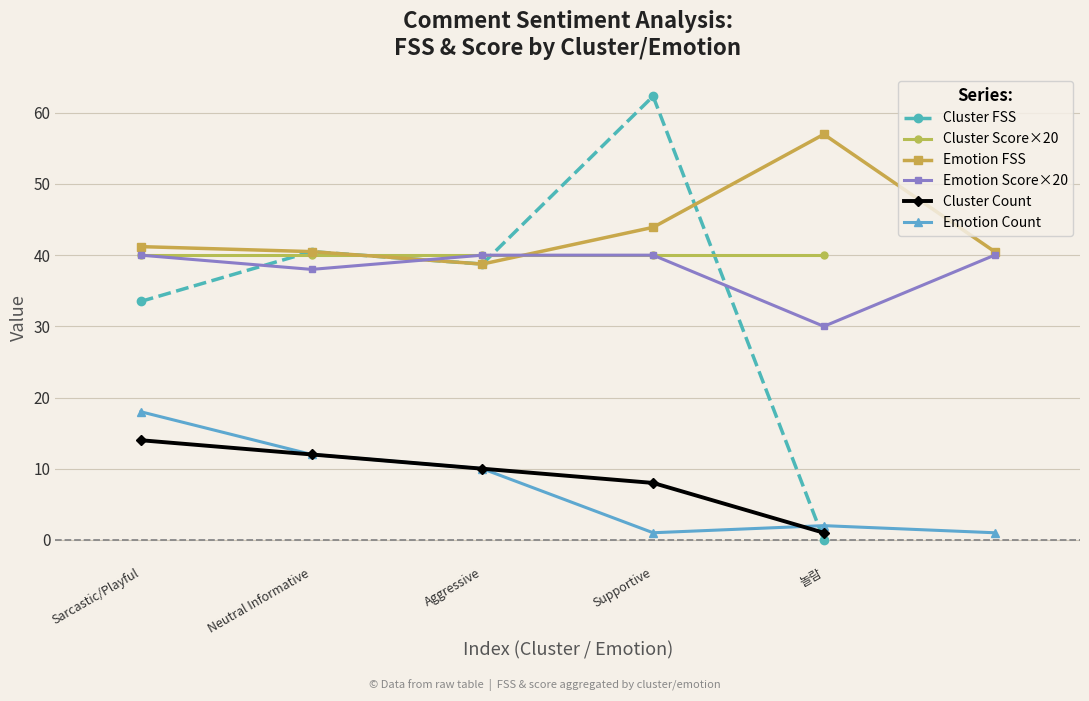

Is it true that the value at Sarcastic/Playful is 33.5?

True